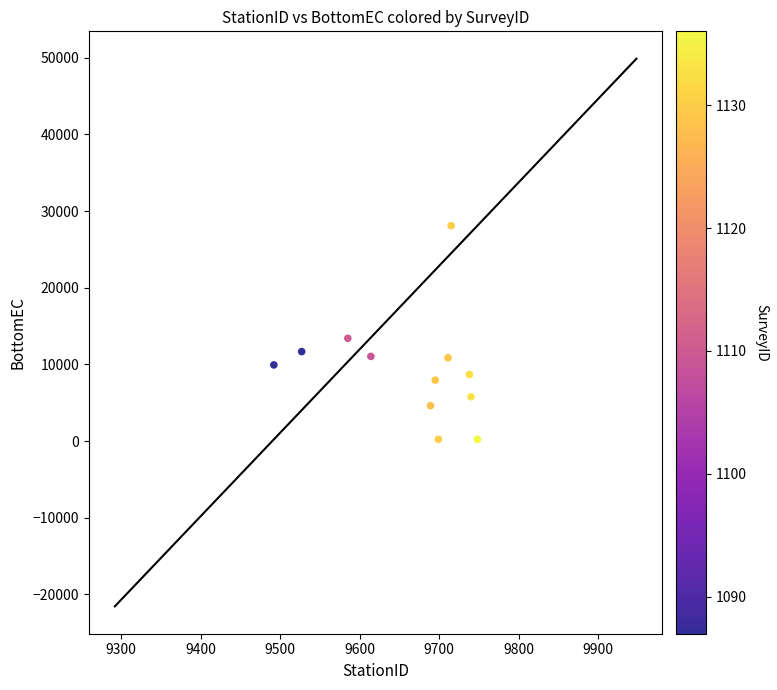

What is the range of X values (max minus min)?

256